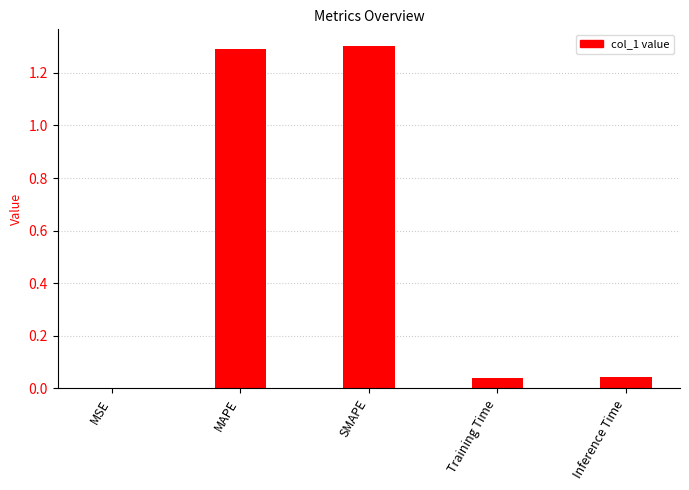

The value at SMAPE is 2.2. True or false?

False